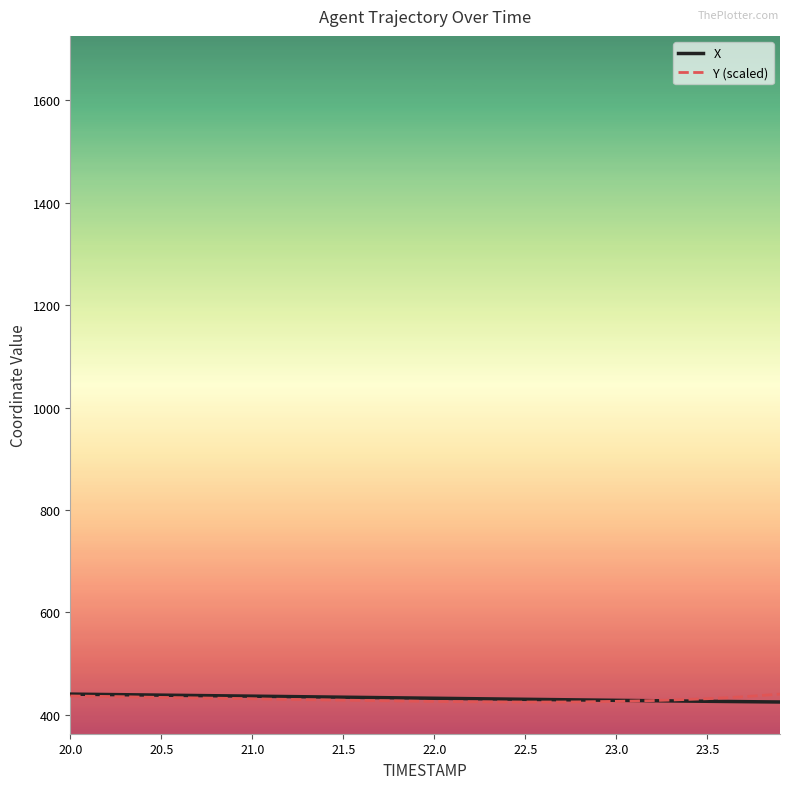

How many values in the Y (scaled) series exceed 429?

21